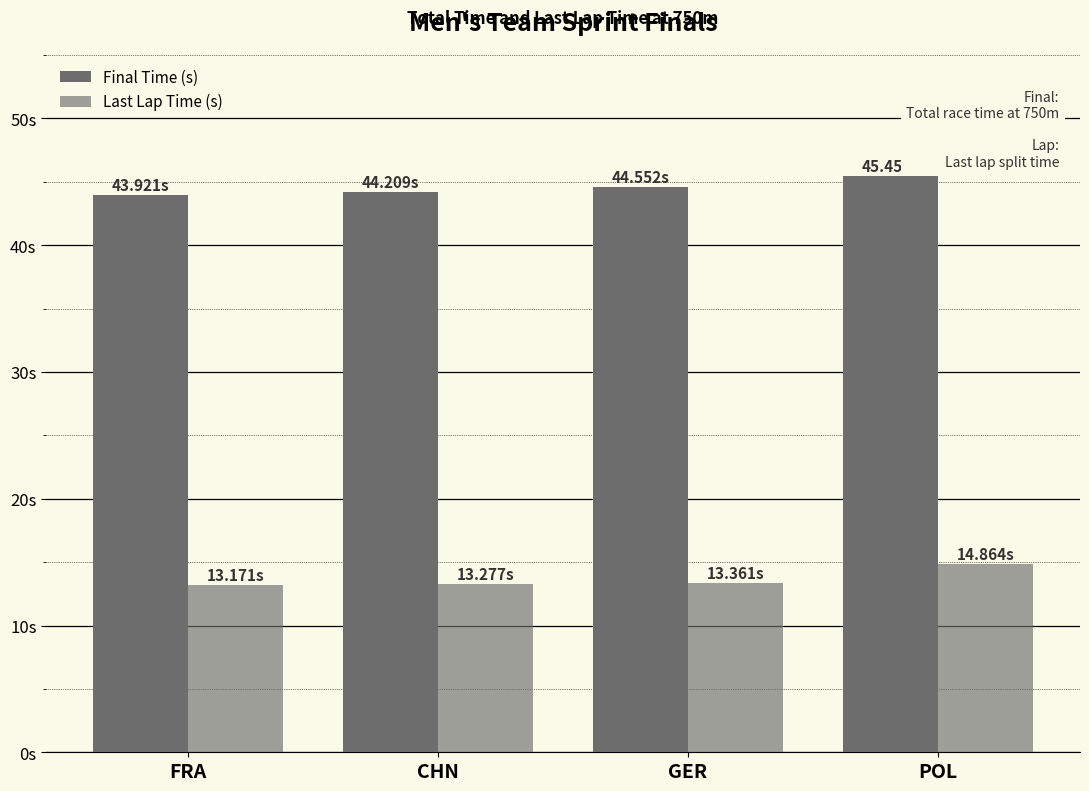

What is the difference between the Final Time (s) values at CHN and GER?

0.3